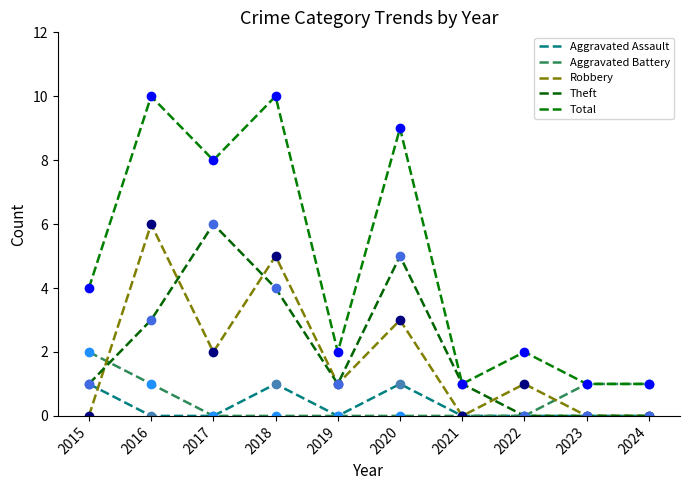

In Total, how many points are higher than both neighbors (excluding endpoints)?

4